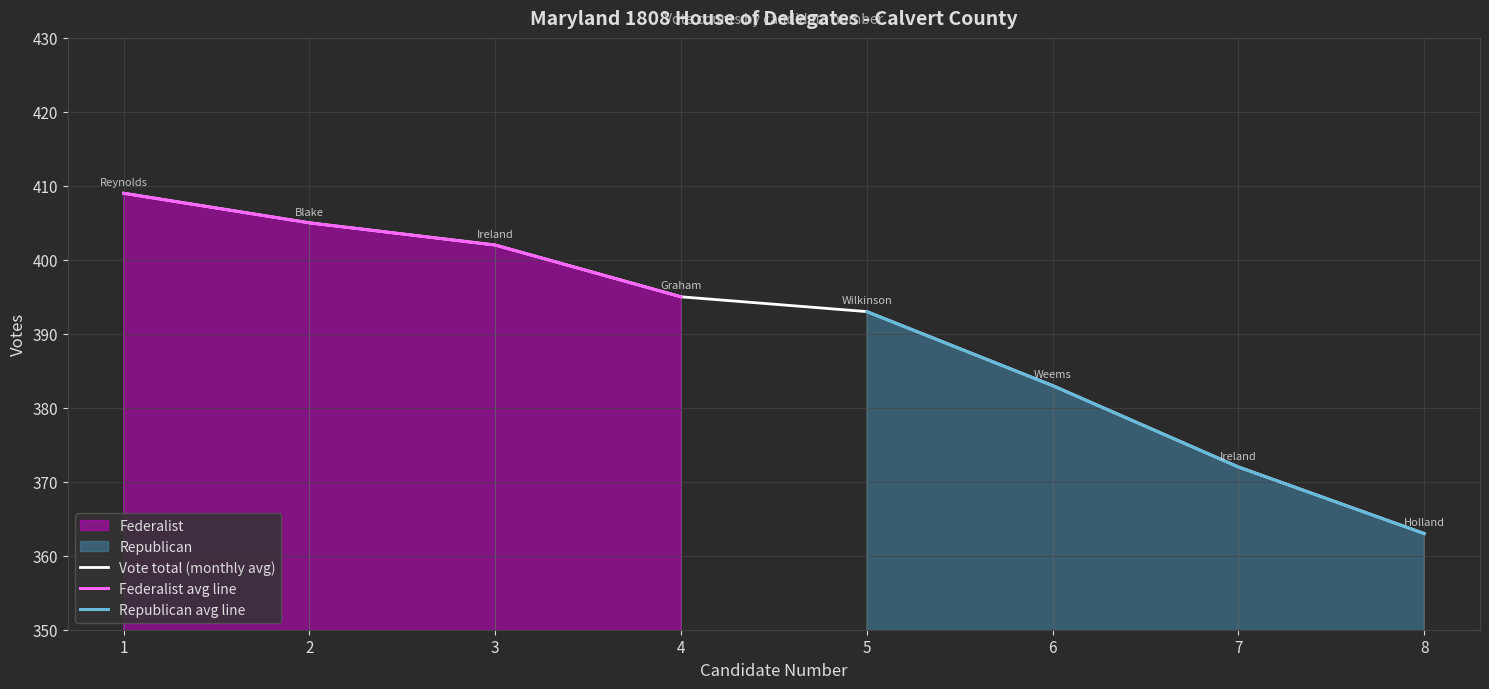

The Vote total (monthly avg) series shows 383 at 6. True or false?

True